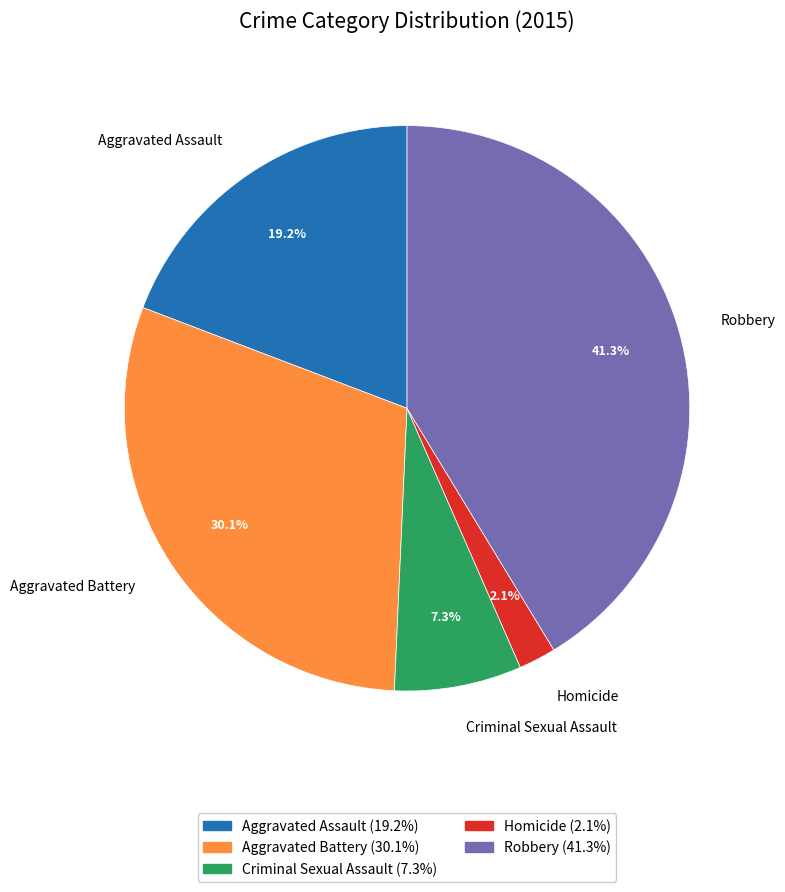

Is there any slice that represents more than half of the pie?

No